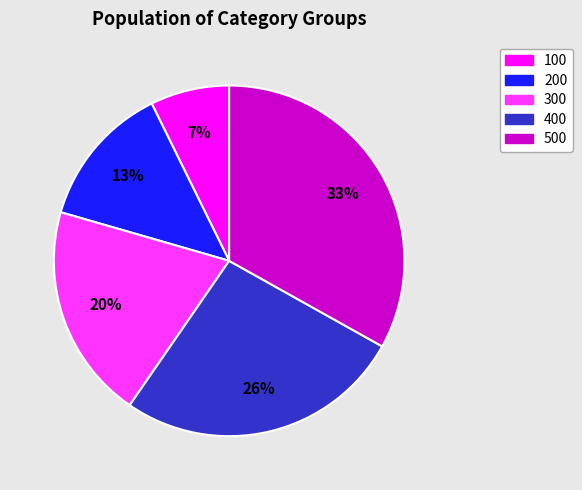

Is the sum of 100 and 200 greater than half?

No